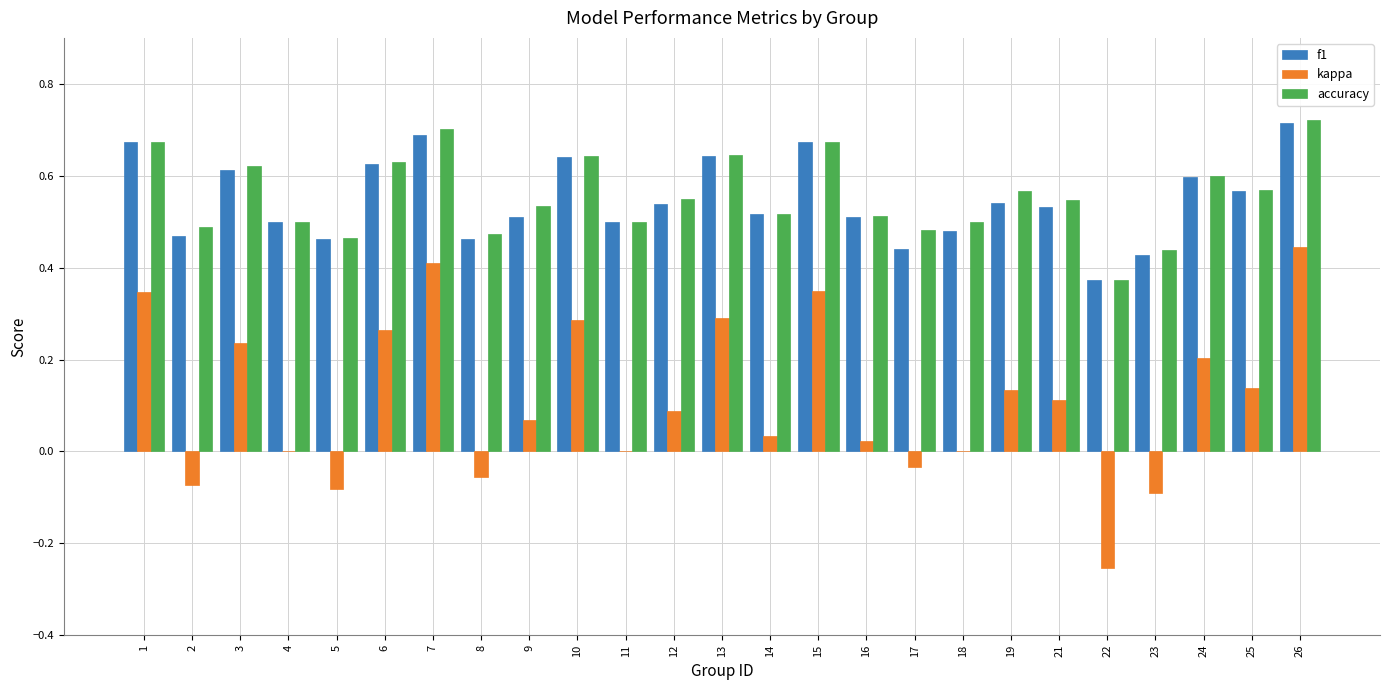

True or false: kappa has a value of 0.1 at 19.

True